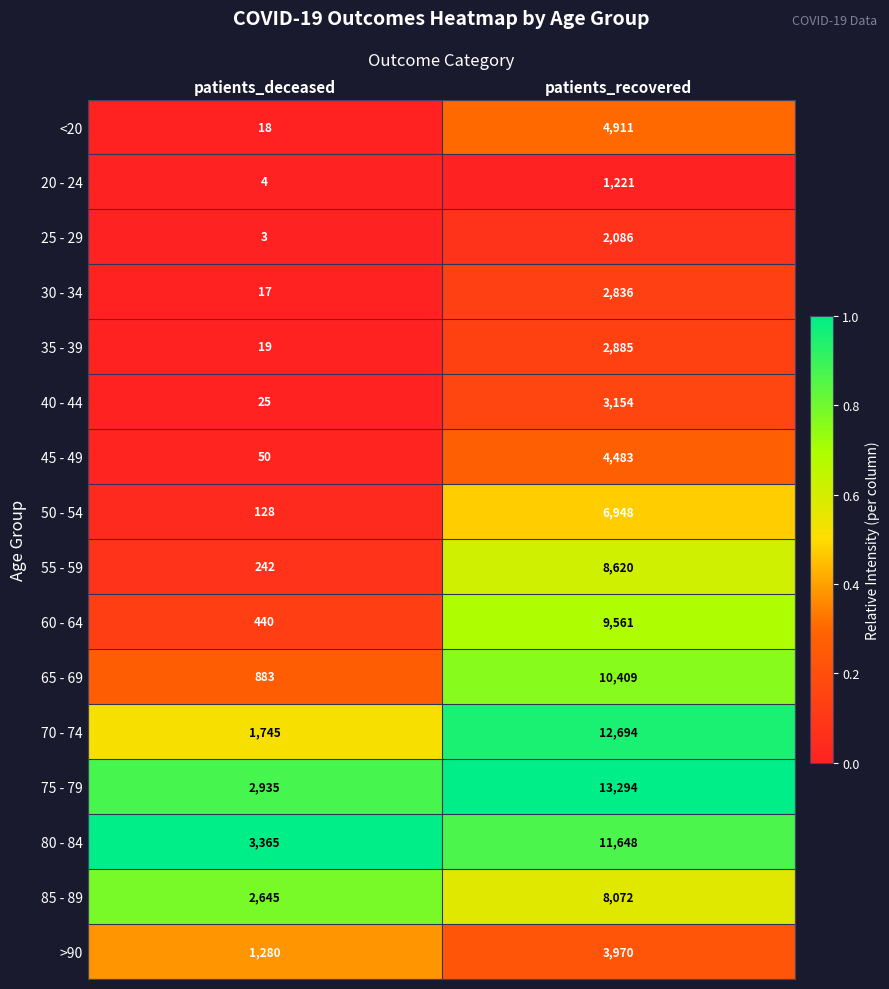

What is the difference between the highest and lowest values at patients_deceased?

3362